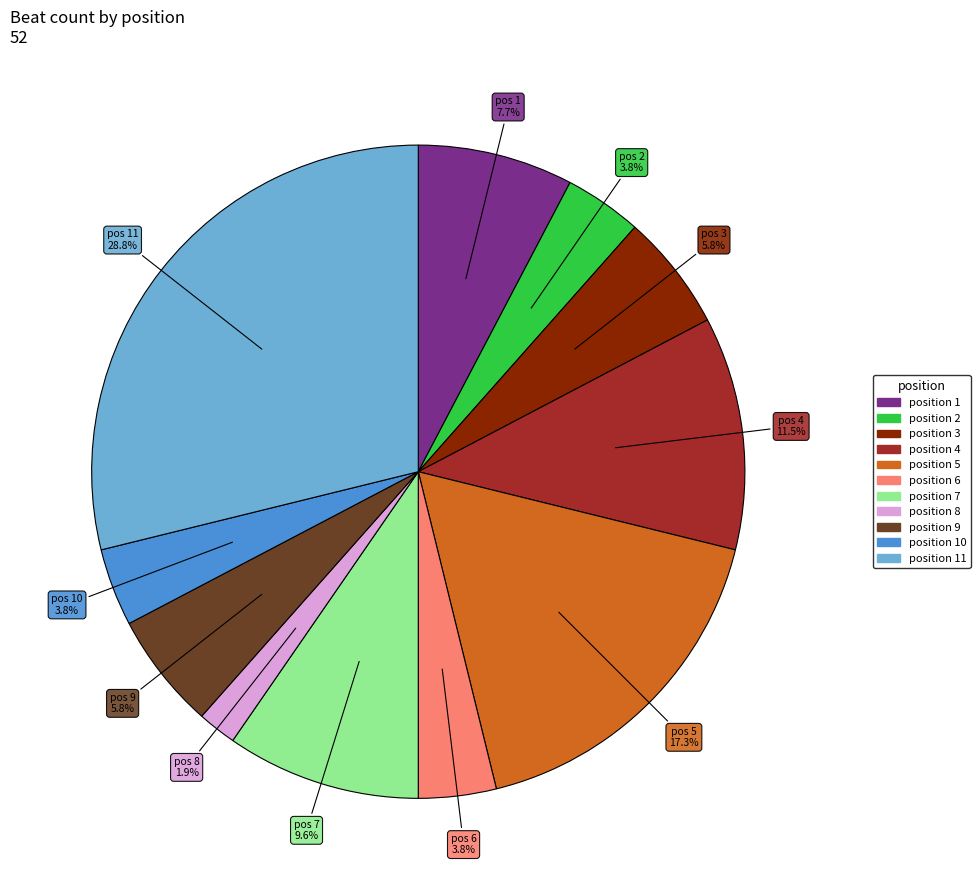

Is there any slice that represents more than half of the pie?

No